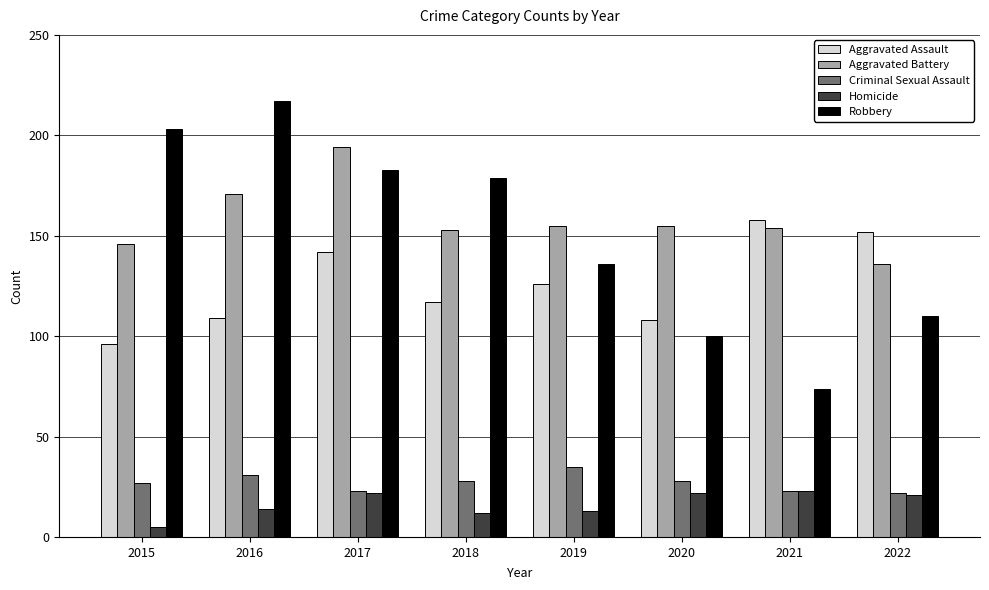

True or false: Robbery has a value of 41 at 2017.

False